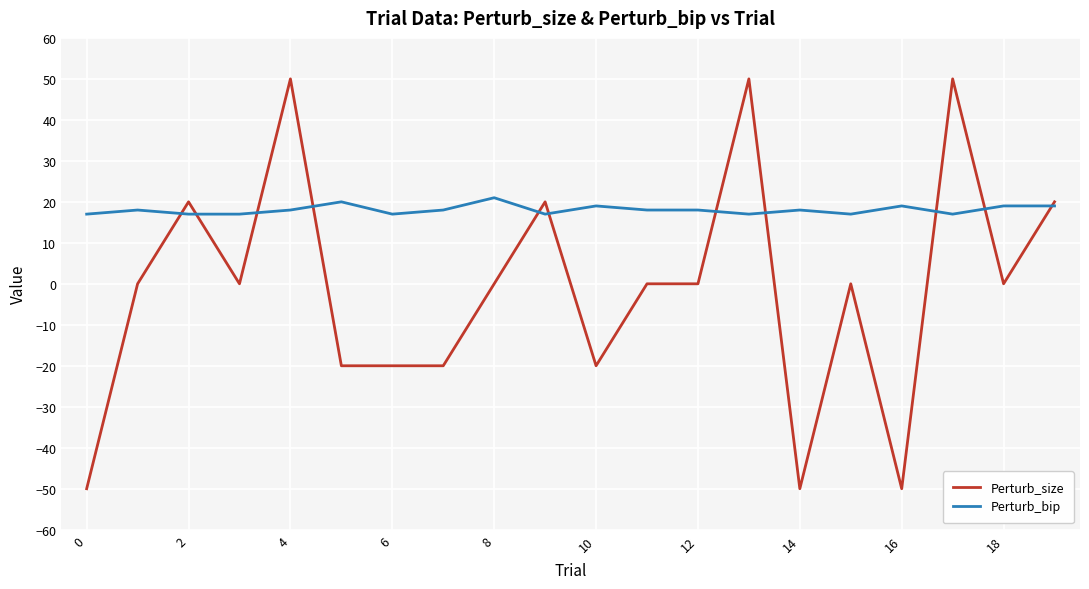

Which series has the largest total across all categories?

Perturb_bip